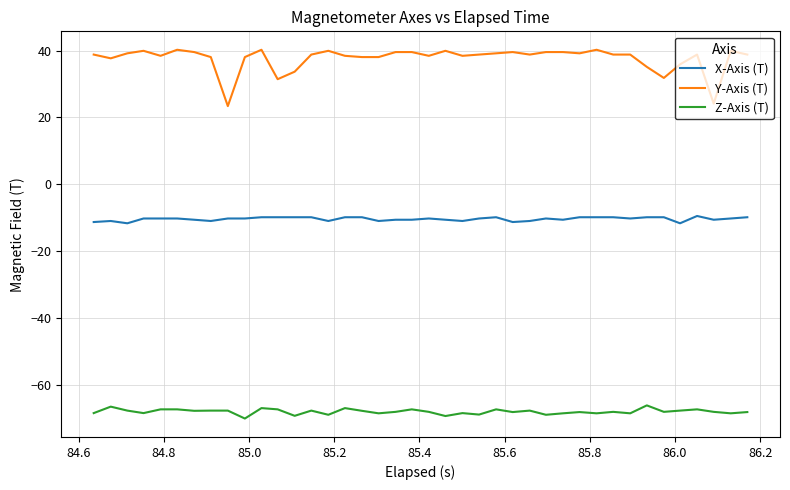

Which series has the largest total across all categories?

Y-Axis (T)